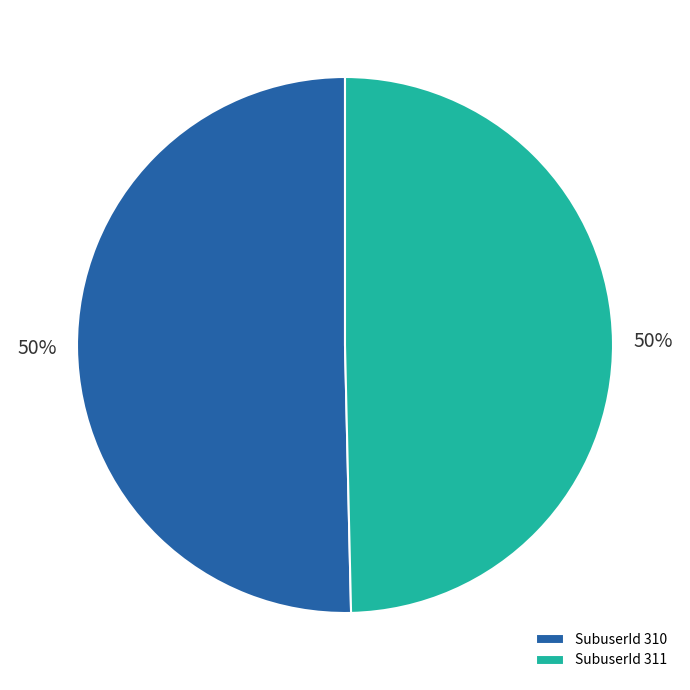

Count the number of slices in the pie.

2